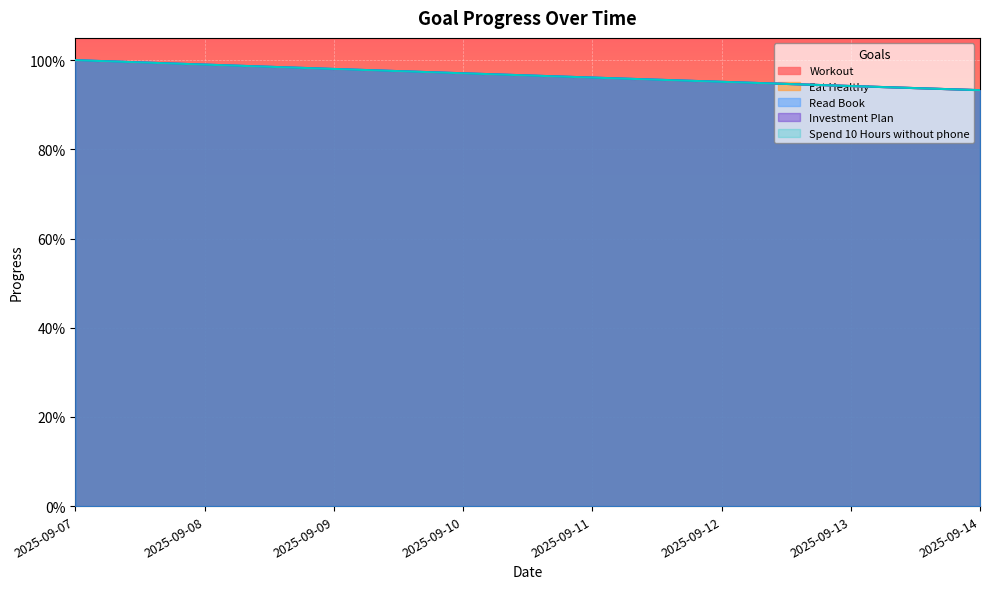

Which series has the largest total across all categories?

Workout